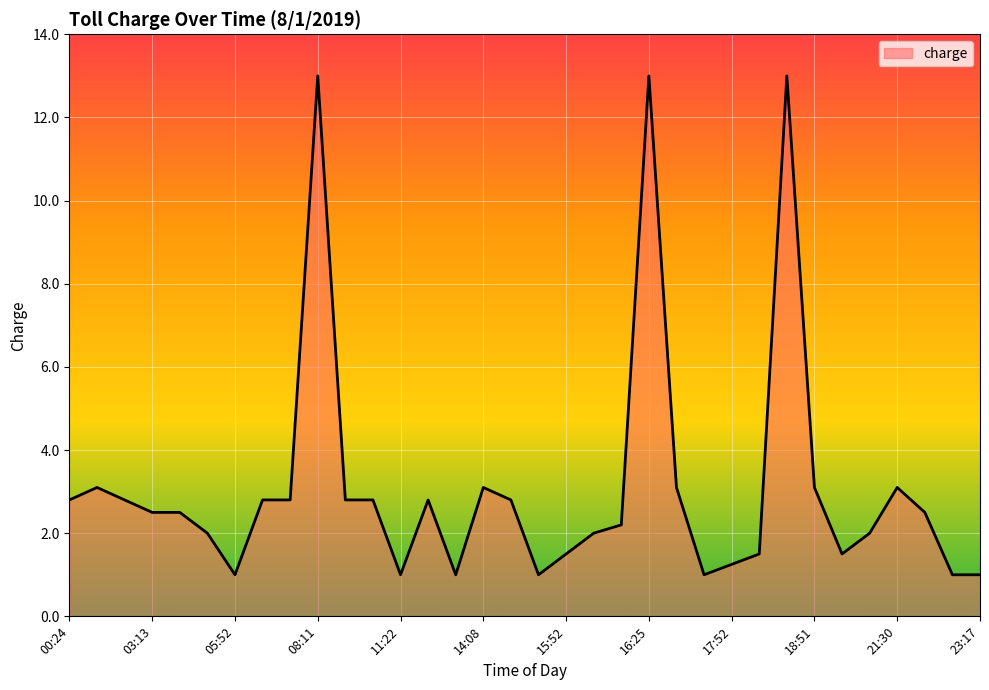

What is the minimum value shown in the chart?

1.0